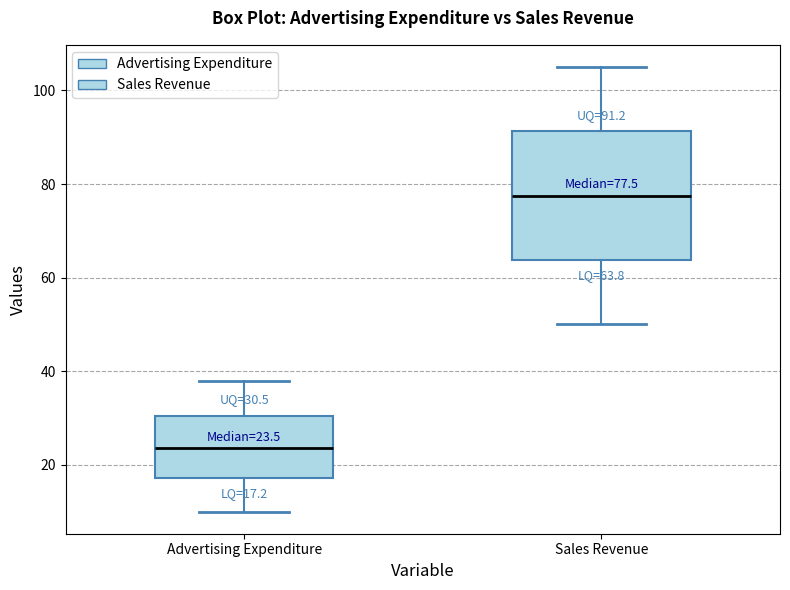

Which box has the highest median line?

Sales Revenue